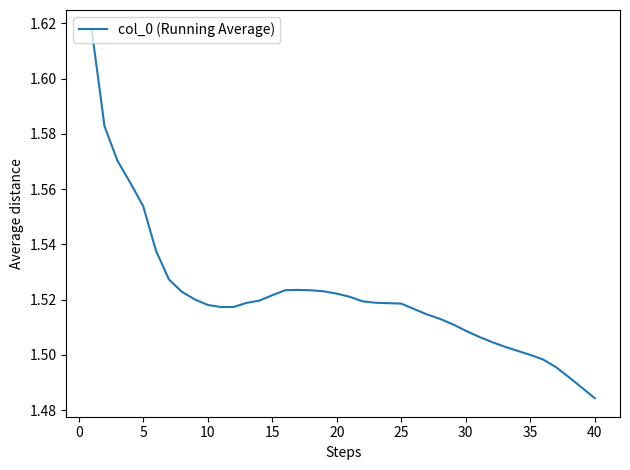

Does the chart have visible grid lines?

No